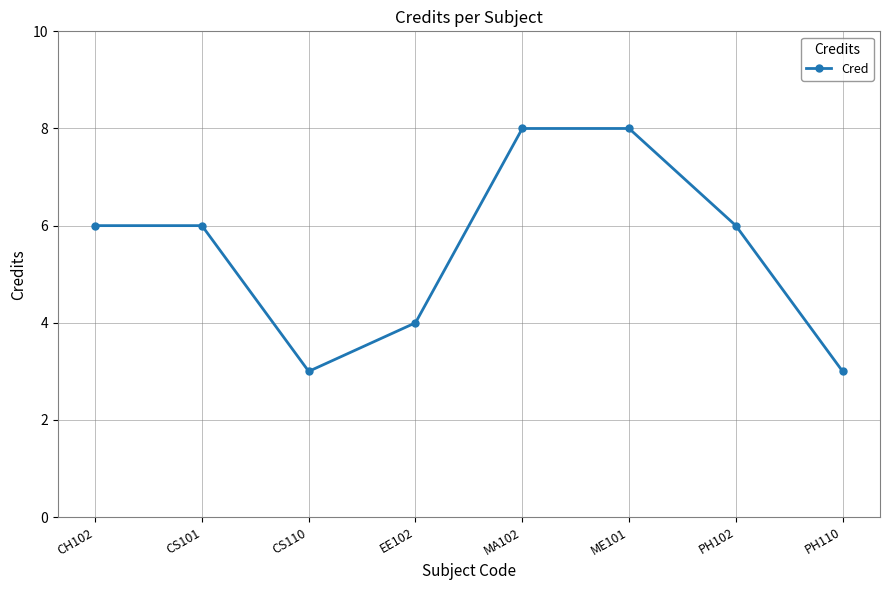

What is the label of the 4th point from the left?

EE102